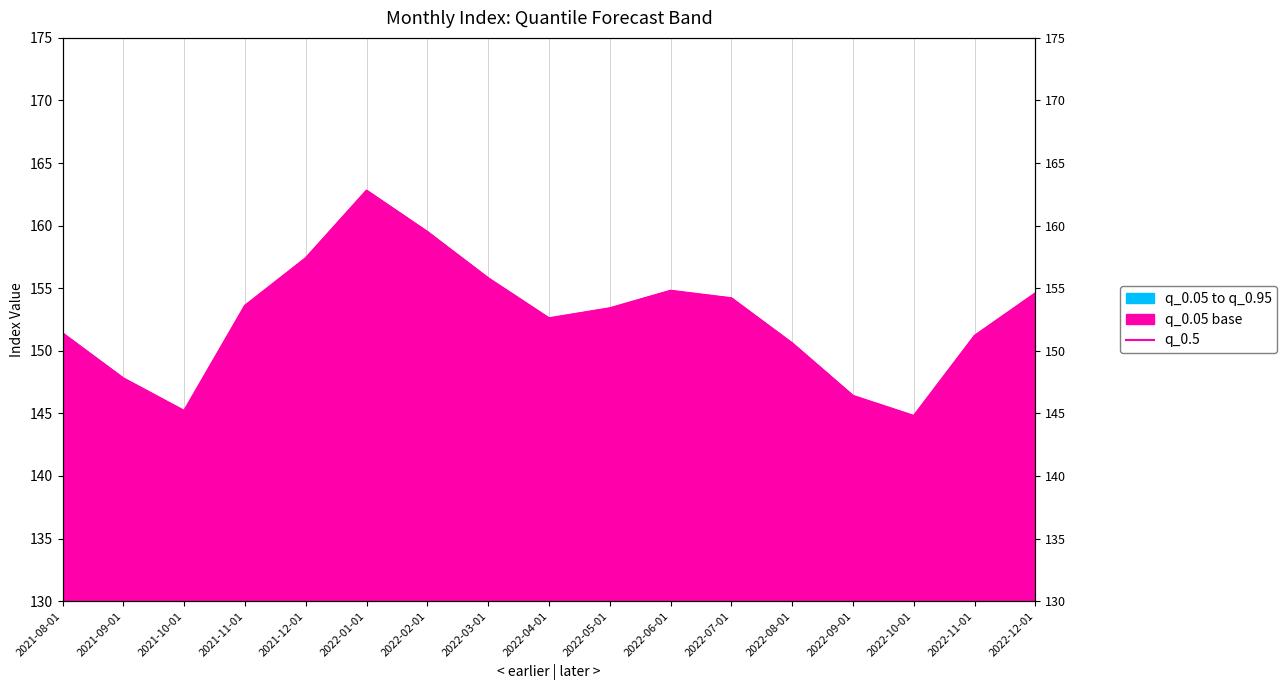

What is the label of the 10th point from the right?

2022-03-01